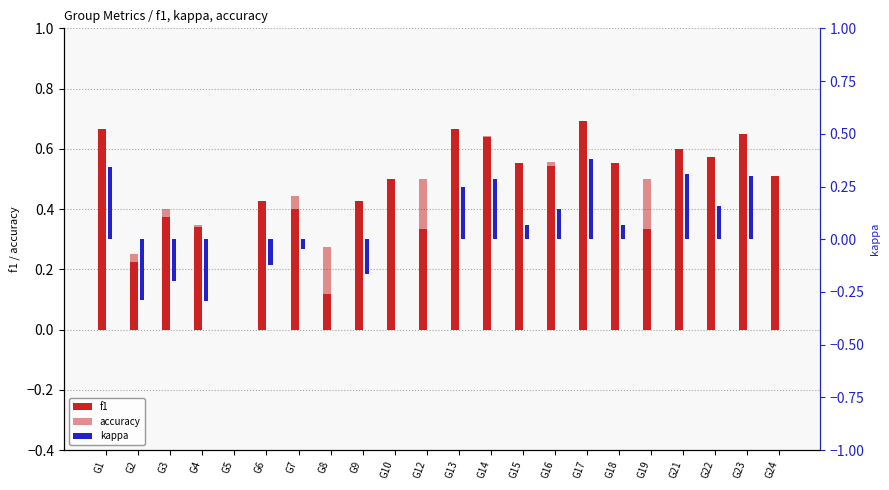

Where is f1 nearest to the value 0?

G5